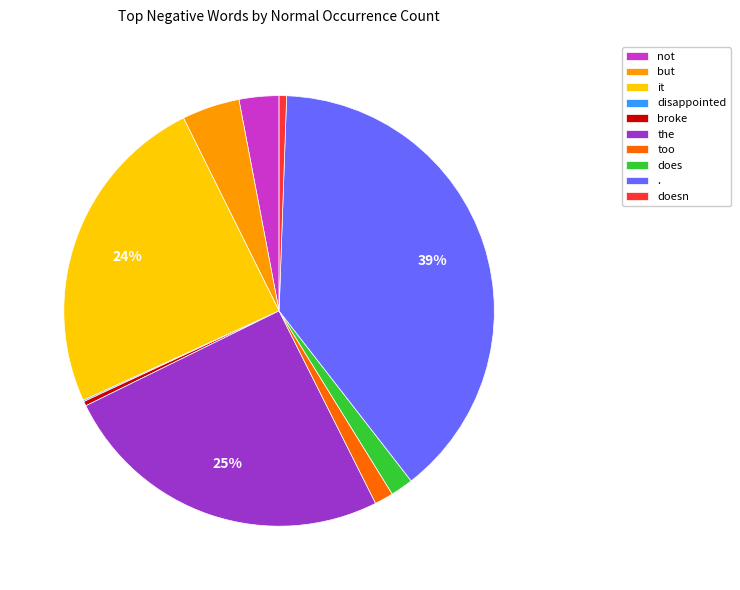

Approximately how many times larger is the value at it compared to .?

0.6